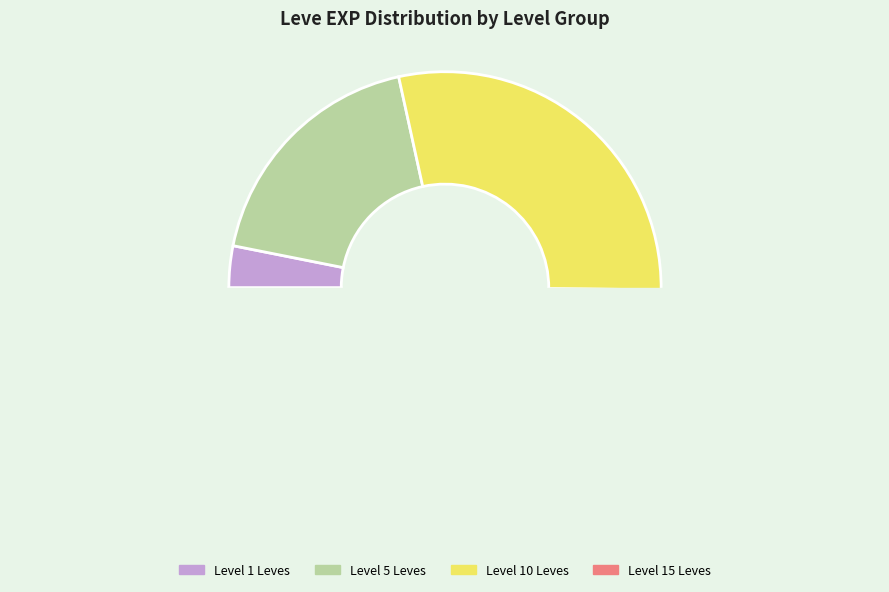

True or false: Level 15 Leves accounts for 61% of the total.

False